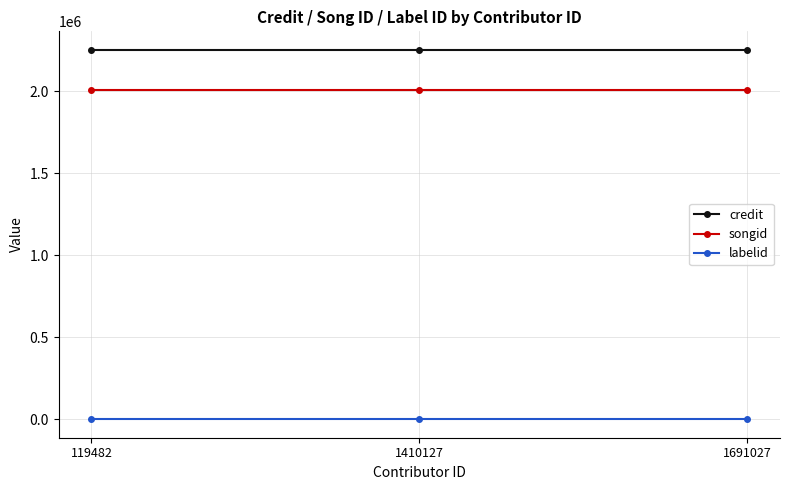

Reading left to right, extract all data points from this chart.

credit: 119482=2252367	1410127=2252367	1691027=2252367
songid: 119482=2004382	1410127=2004382	1691027=2004382
labelid: 119482=-1	1410127=-1	1691027=-1